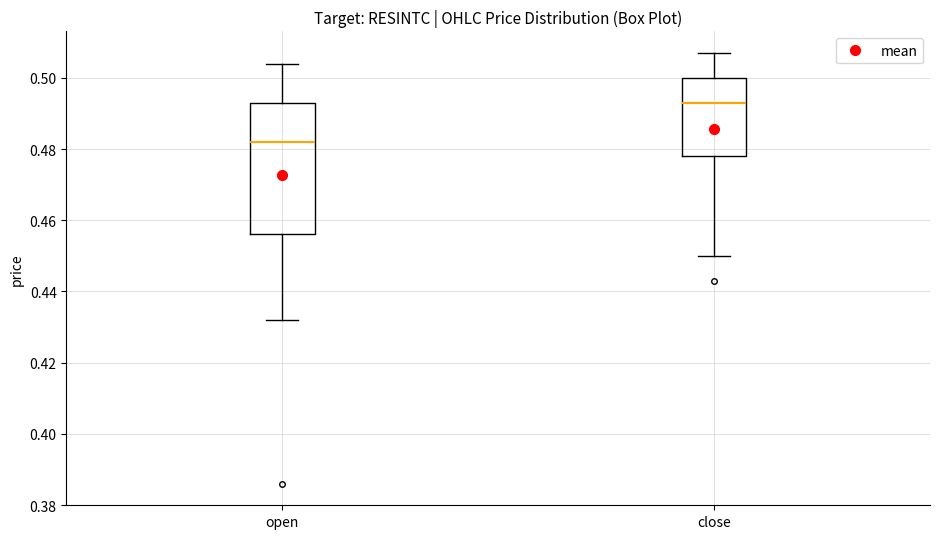

Reading left to right, read every box against the y-axis: the position of its median line, the range the box covers, and the ends of its whiskers. The values are not printed on the chart, so give them approximately, as read against the axis.

open: median 0.482, box 0.456 to 0.494, whiskers 0.432 to 0.504
close: median 0.494, box 0.478 to 0.500, whiskers 0.450 to 0.508